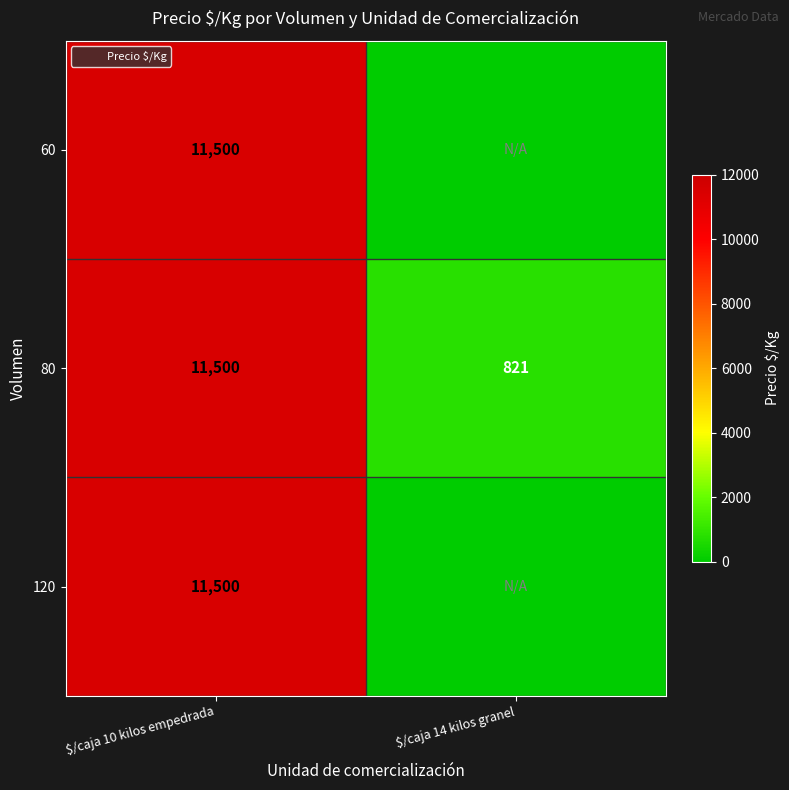

True or false: 120 has a value of 19420 at $/caja 10 kilos empedrada.

False